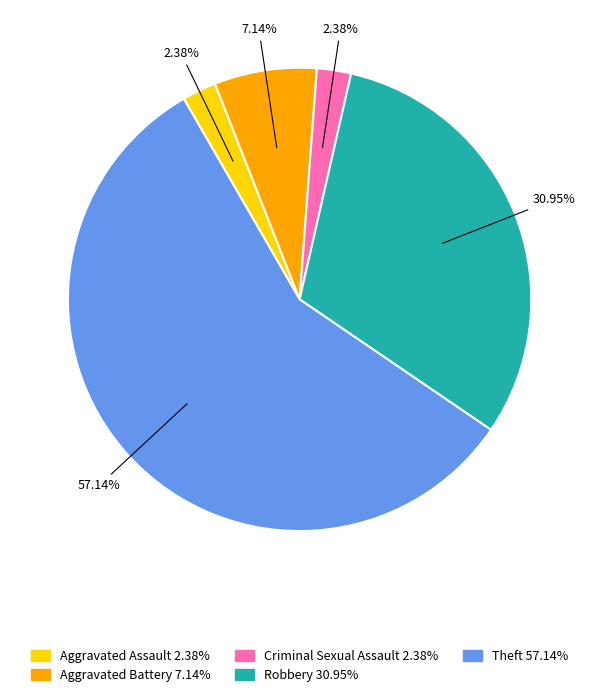

Between Robbery 30.95% and Aggravated Battery 7.14%, which is larger?

Robbery 30.95%